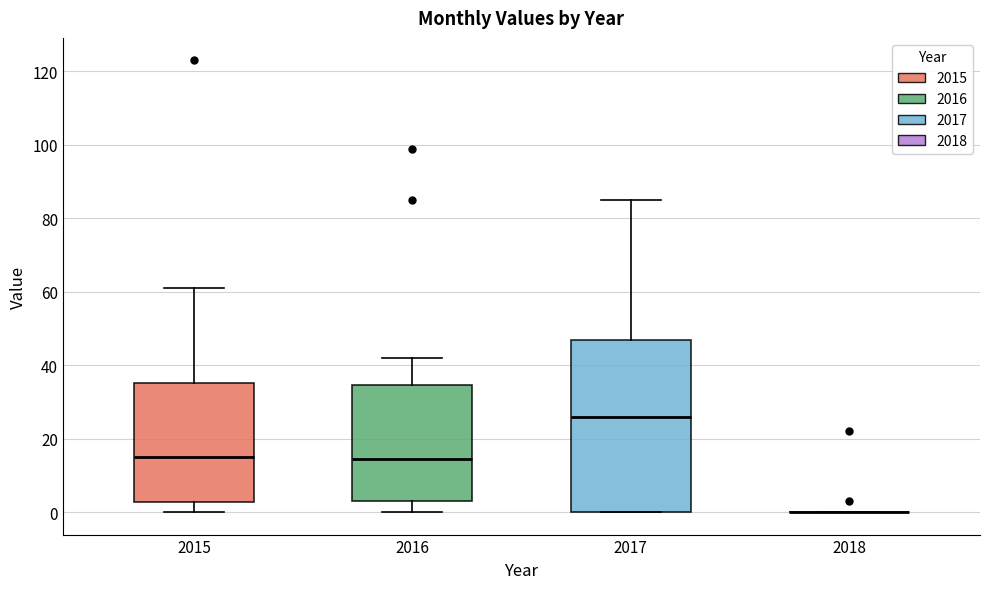

Reading left to right, transcribe this box plot: for each box, give where its median line is, the range the box spans, and where its two whiskers end, as read against the y-axis. The values are not printed on the chart, so give them approximately, as read against the axis.

2015: median 16, box 2 to 36, whiskers 0 to 62
2016: median 14, box 4 to 34, whiskers 0 to 42
2017: median 26, box 0 to 46, whiskers 0 to 86
2018: box collapsed to a line at 0, whiskers 0 to 0